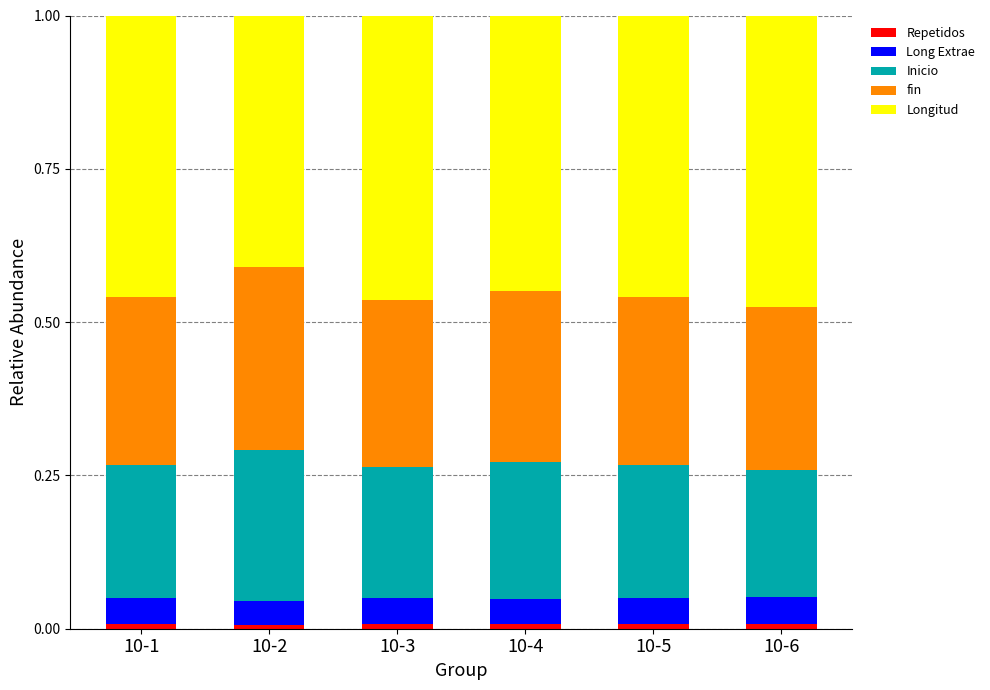

At which label is Long Extrae closest to 0?

10-2